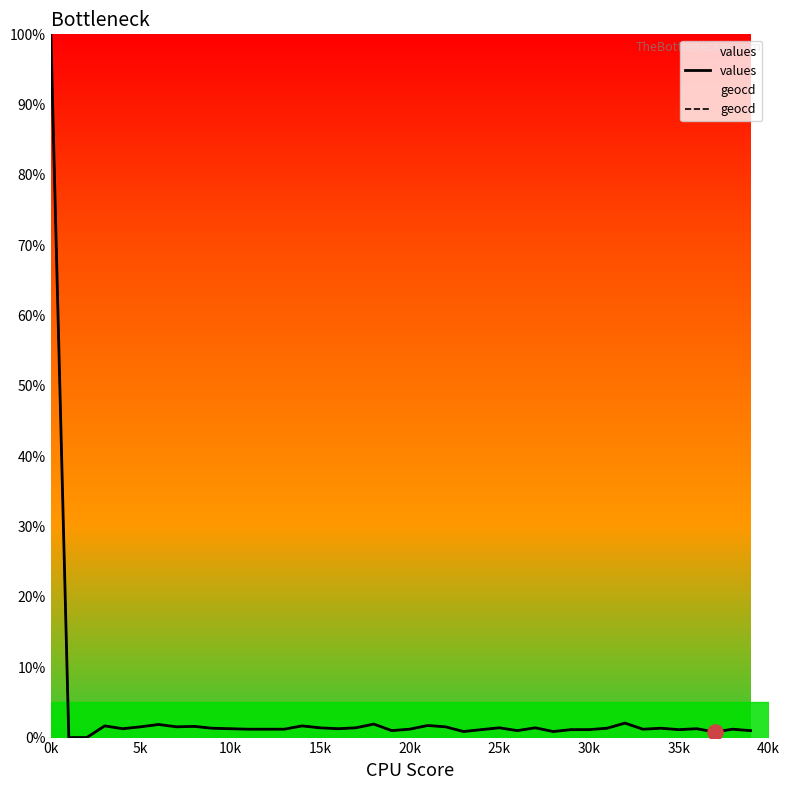

At which category is the sum across all series the highest?

0k